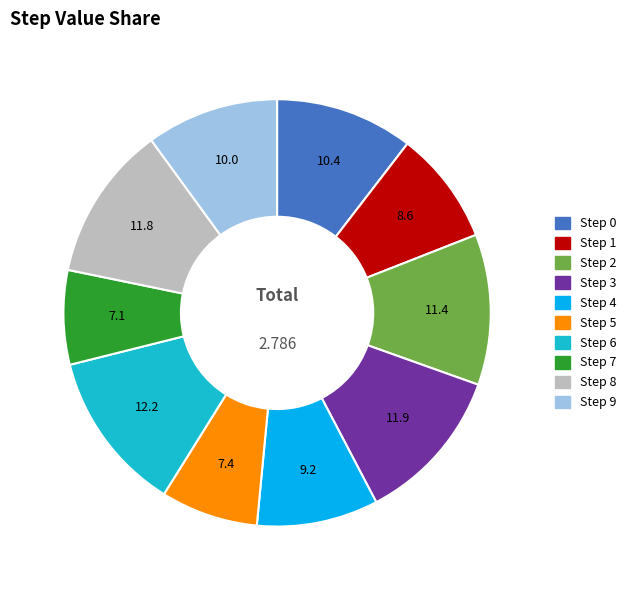

Does any single category account for the majority?

No